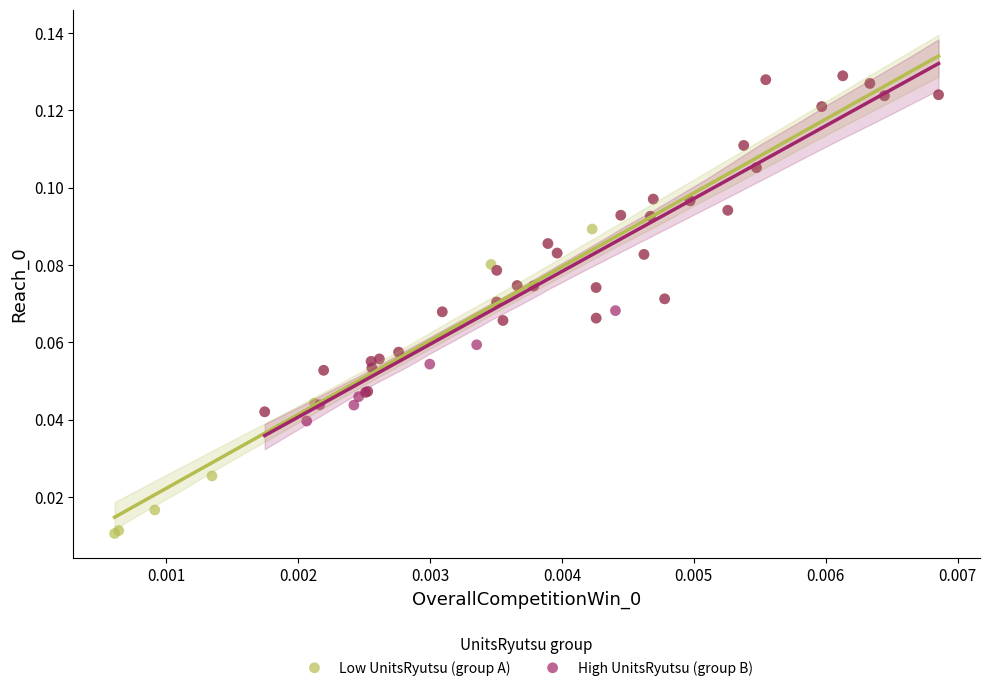

Which series has the largest Y range (max minus min)?

Low UnitsRyutsu (group A)